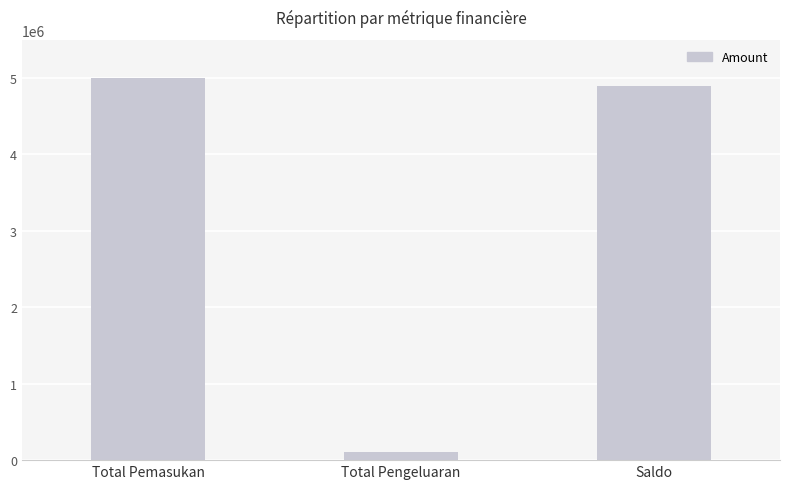

List the labels in order of value, largest first.

Total Pemasukan, Saldo, Total Pengeluaran